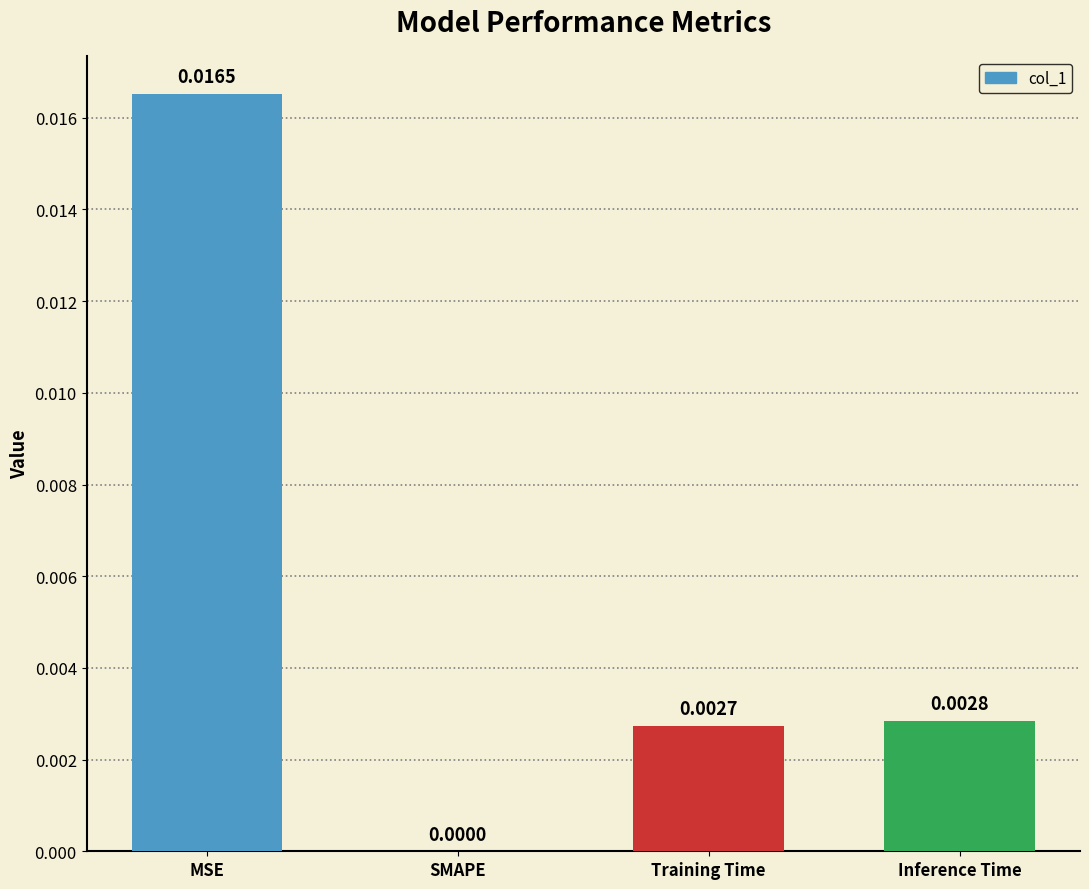

At which label is the value closest to 0?

SMAPE